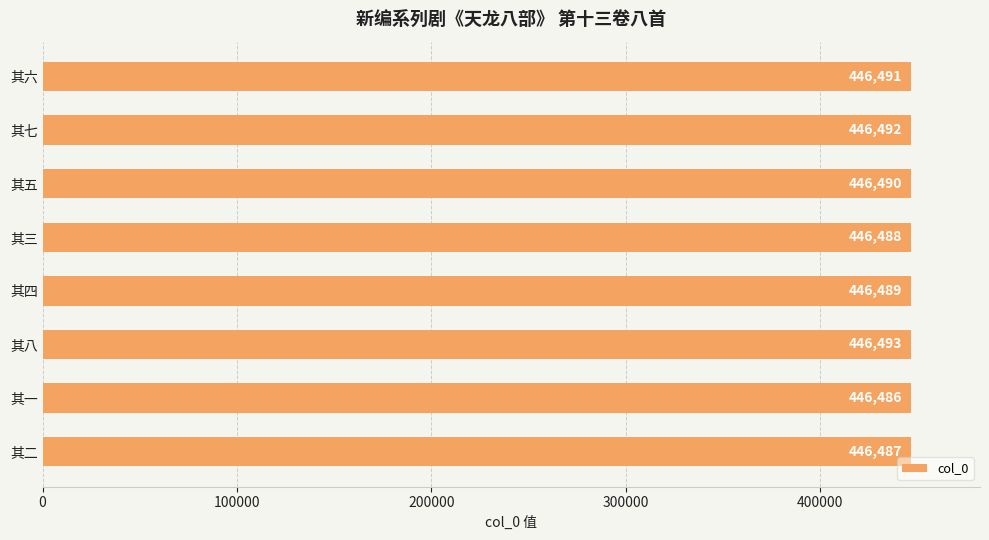

What is the value of the 1st bar from the top?

446491